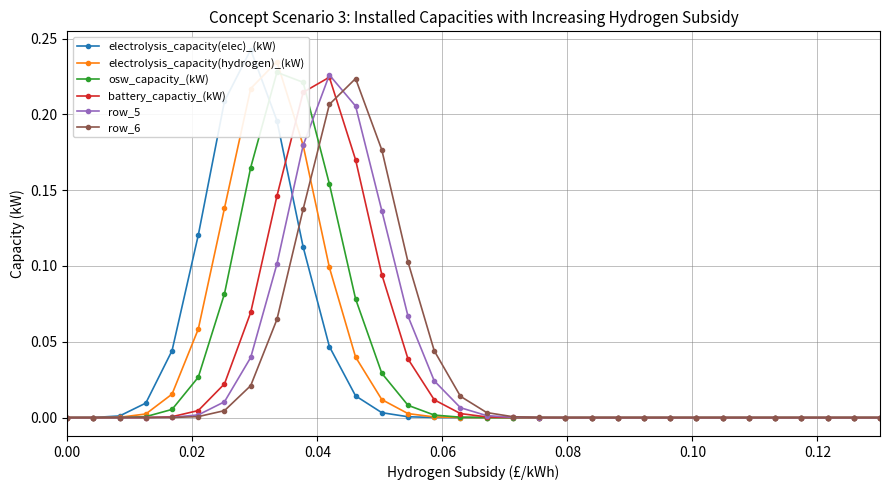

True or false: row_5 has more than 0 points higher than both neighbors.

True